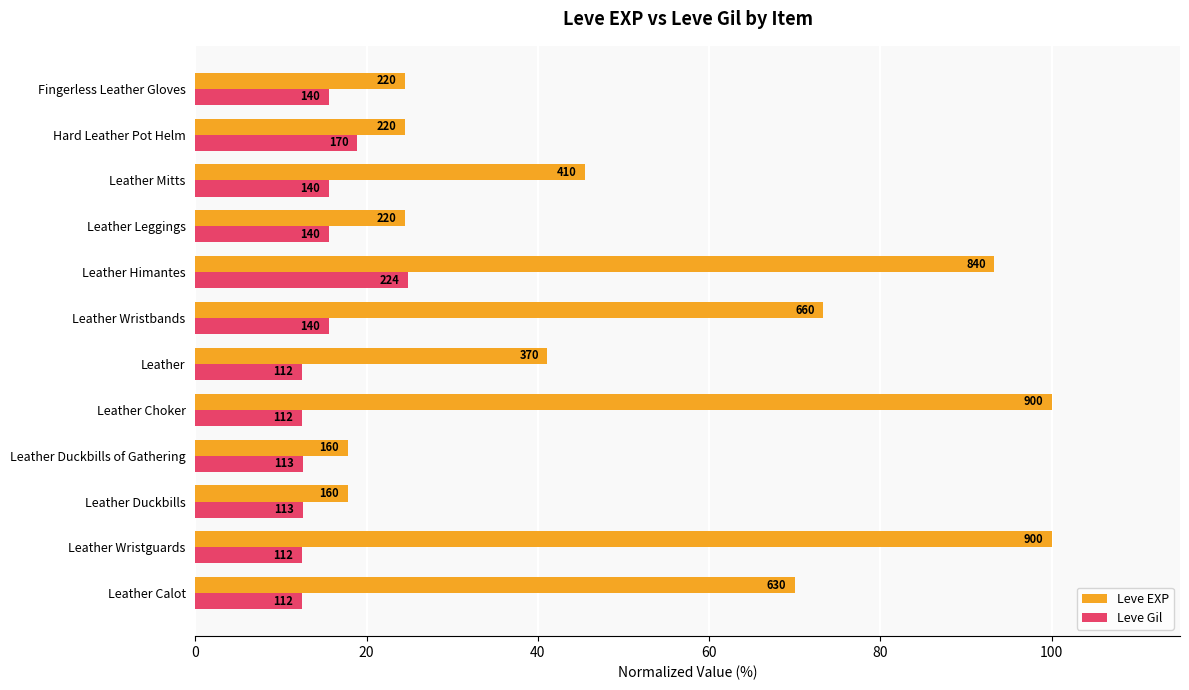

What are all the series names shown in the legend?

Leve EXP, Leve Gil